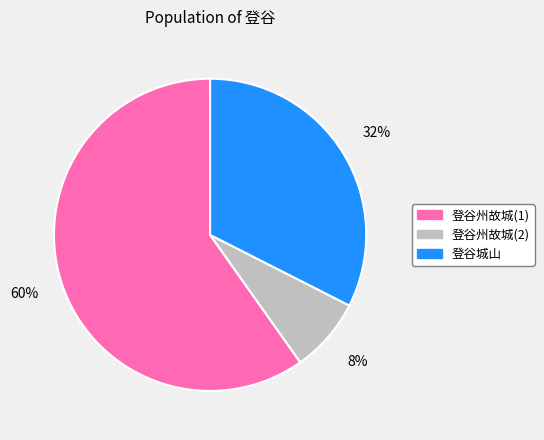

What is the smallest slice in the pie chart?

登谷州故城(2)